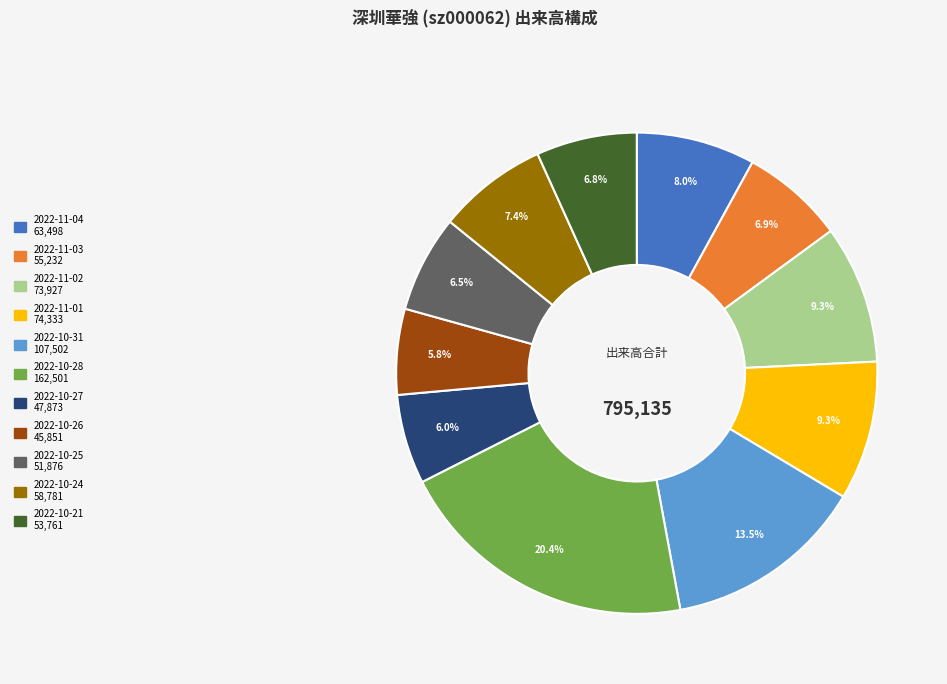

How much of the chart is everything except 2022-10-21?

93.2%